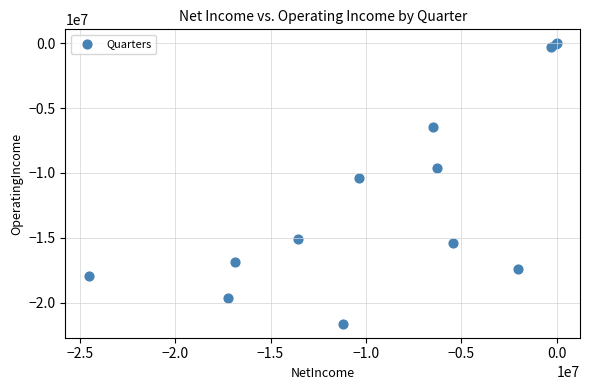

What Y value in the scatter plot is closest to -10815500?

-10372000